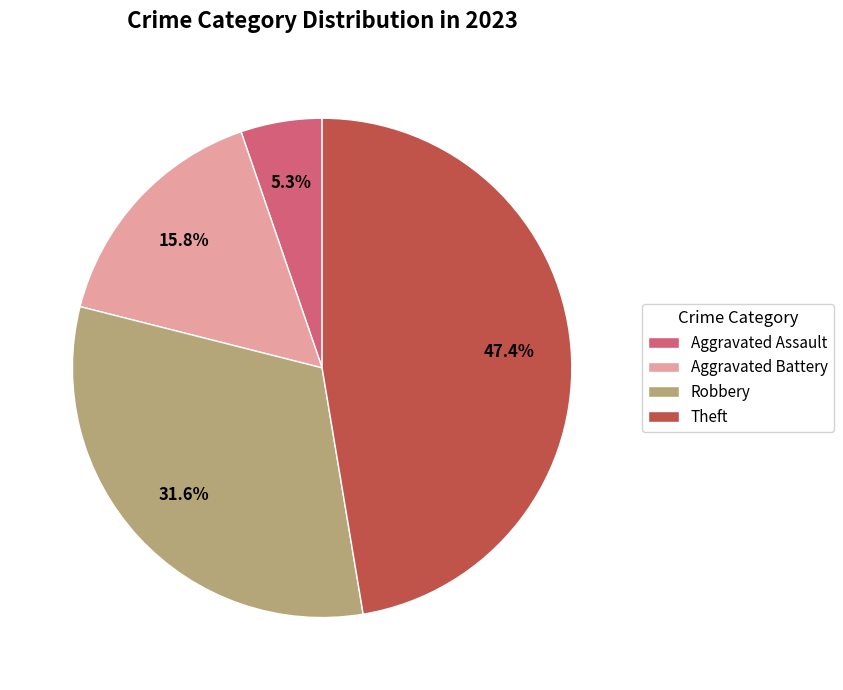

What portion of the pie excludes Aggravated Battery?

84.2%